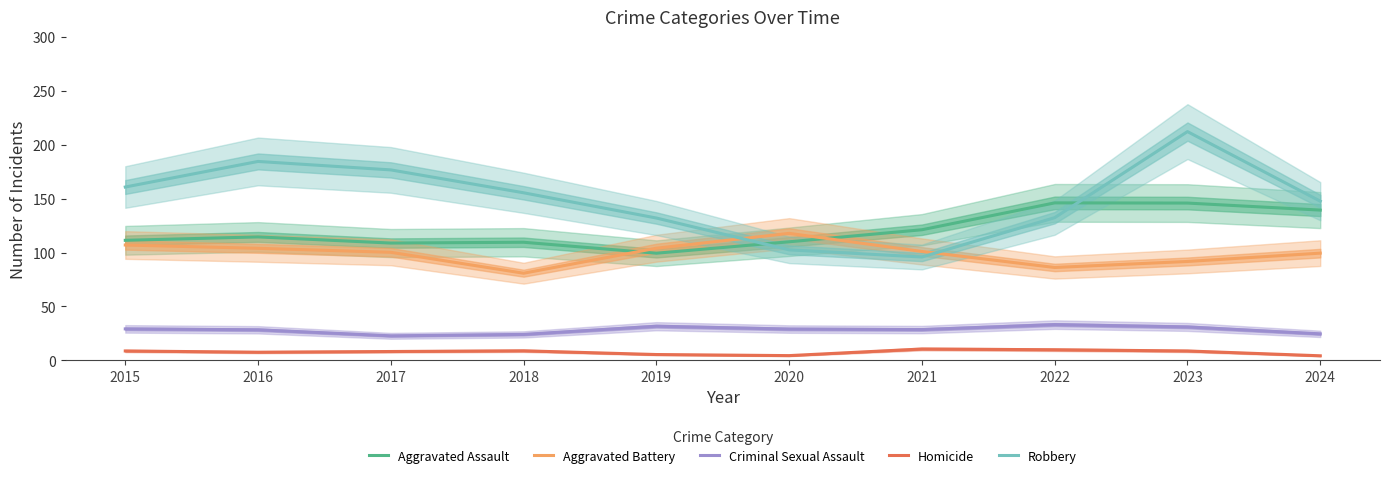

The value of Aggravated Battery at 2023 is 91.7. True or false?

True